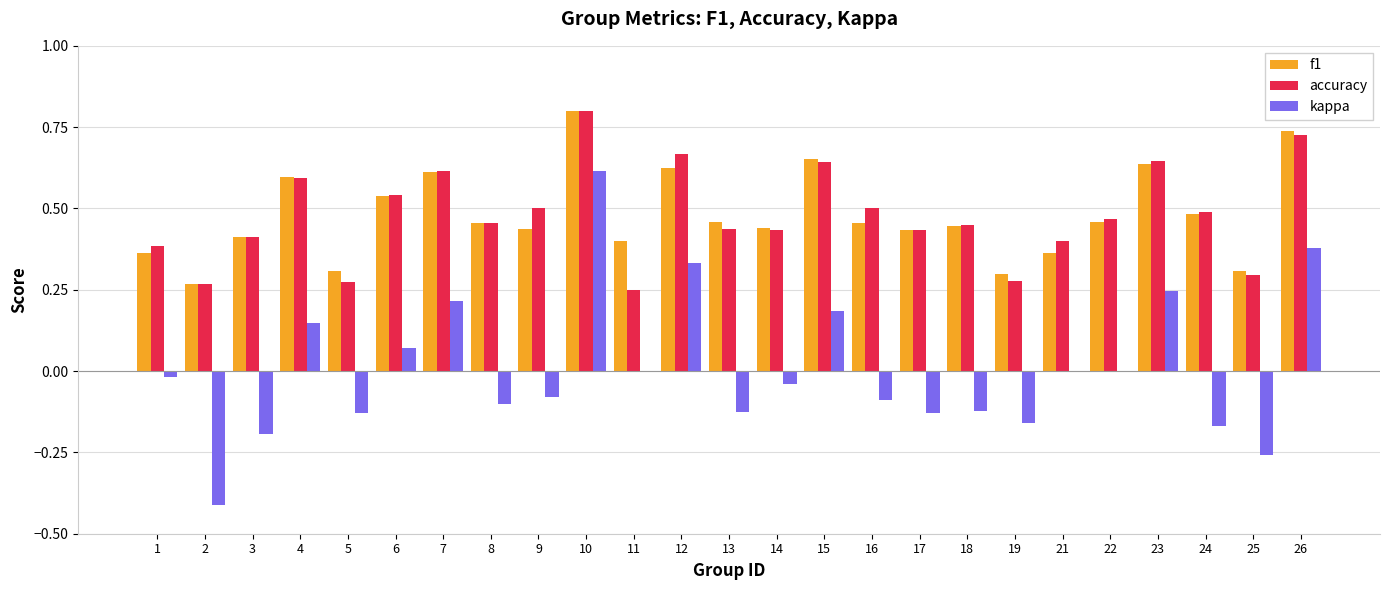

What is the maximum value shown in the chart?

0.8